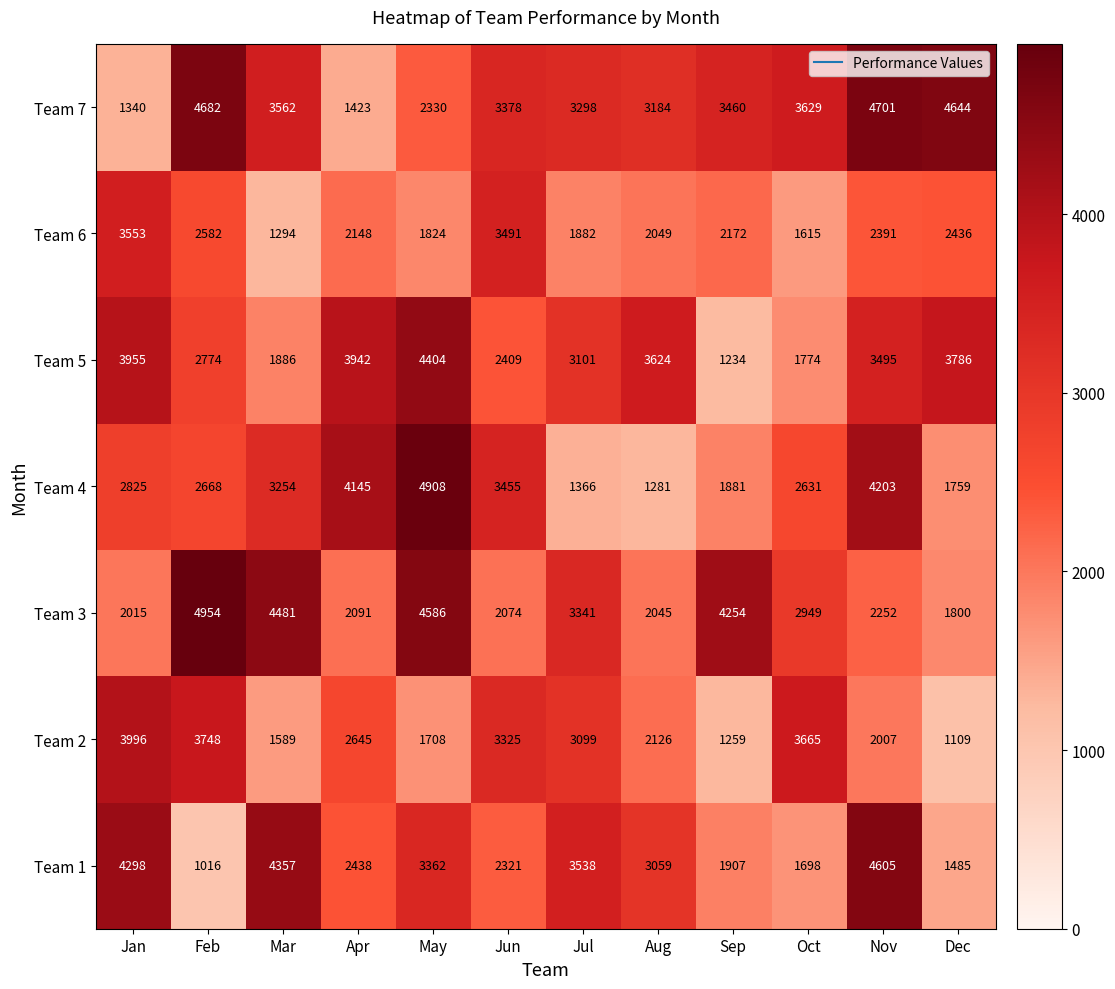

Read the Team 1 value at Jun.

2321